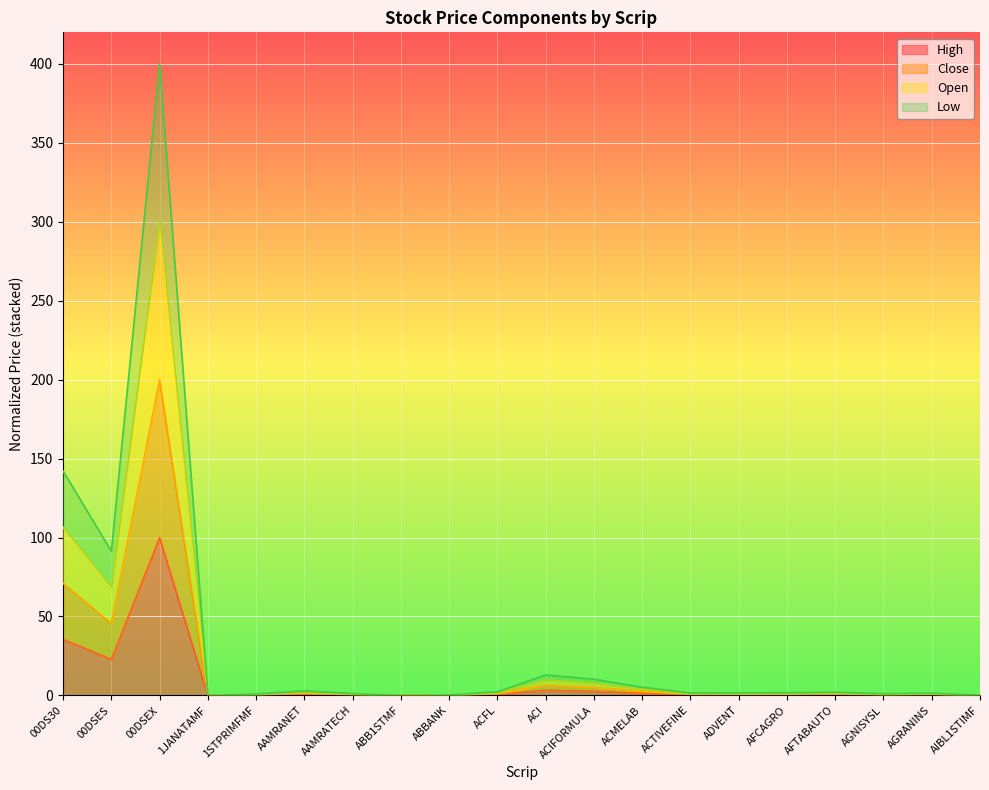

Reading right to left, transcribe all the data shown in this chart.

High: 0.0	0.4	0.3	0.5	0.4	0.4	0.4	1.3	2.6	3.3	0.6	0.1	0.0	0.3	0.7	0.2	0.0	100.0	22.8	35.5
Close: 0.1	0.7	0.5	1.0	0.8	0.8	0.8	2.6	5.1	6.5	1.2	0.1	0.0	0.6	1.4	0.5	0.0	200.0	45.6	71.0
Open: 0.1	1.1	0.8	1.5	1.3	1.2	1.1	3.9	7.7	9.7	1.7	0.2	0.0	0.9	2.1	0.7	0.0	300.0	68.4	106.5
Low: 0.2	1.4	1.1	2.0	1.7	1.6	1.5	5.2	10.2	12.9	2.3	0.3	0.0	1.2	2.9	0.9	0.0	400.0	91.3	142.1